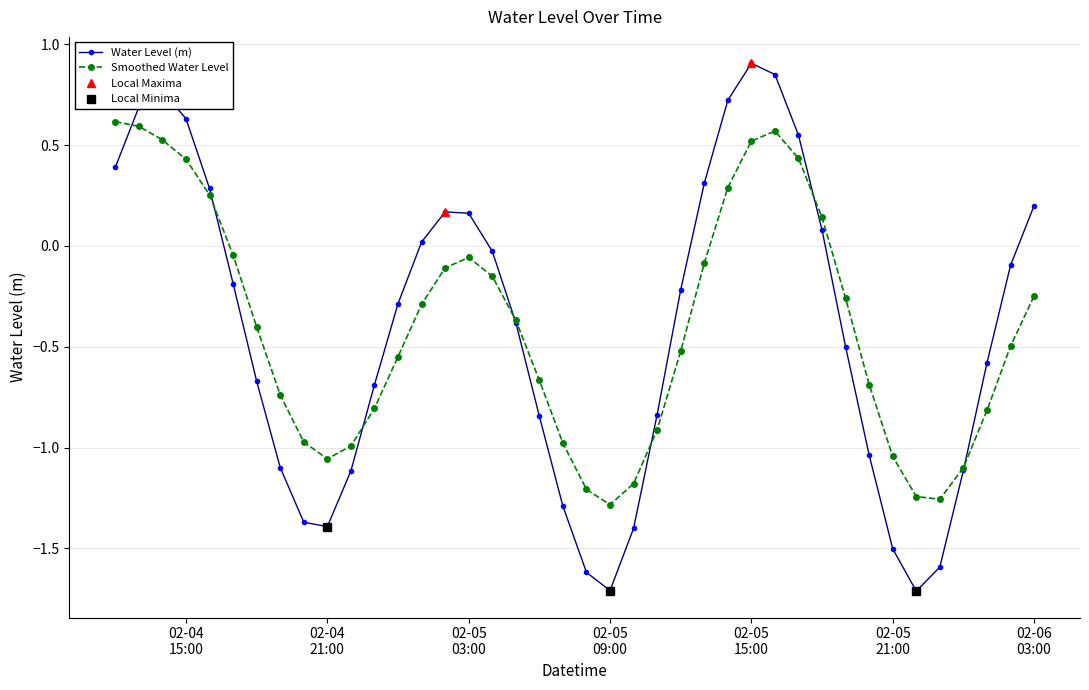

What is the maximum value shown in the chart?

0.9